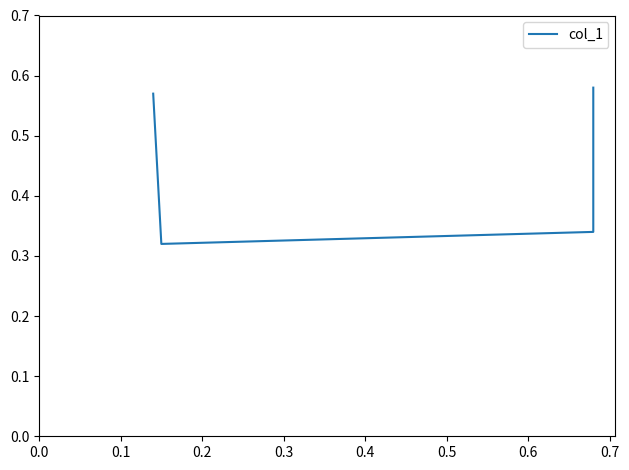

Where is the data nearest to the value 0?

0.1